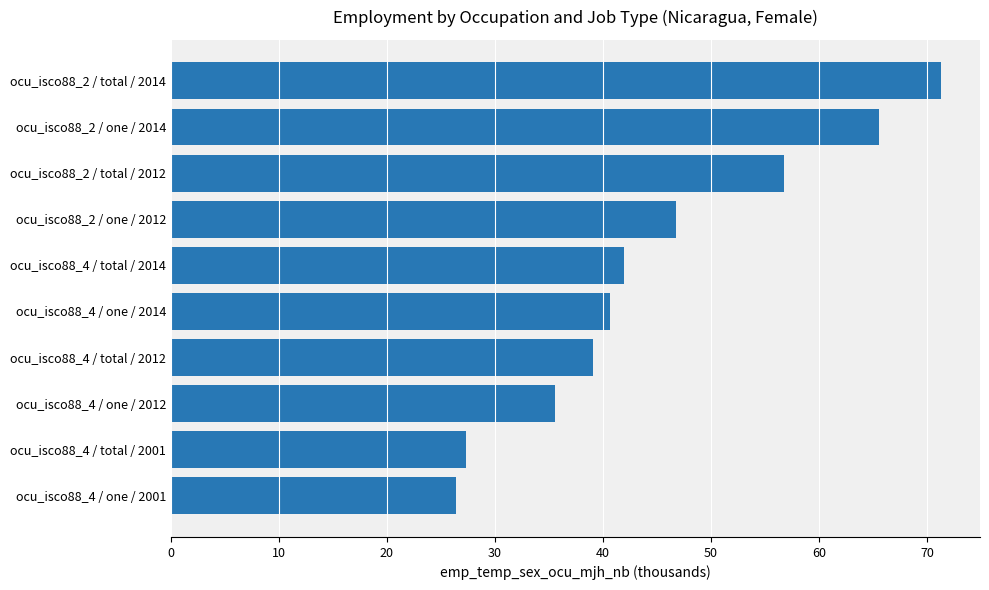

List the labels in order of value, smallest first.

ocu_isco88_4 / one / 2001, ocu_isco88_4 / total / 2001, ocu_isco88_4 / one / 2012, ocu_isco88_4 / total / 2012, ocu_isco88_4 / one / 2014, ocu_isco88_4 / total / 2014, ocu_isco88_2 / one / 2012, ocu_isco88_2 / total / 2012, ocu_isco88_2 / one / 2014, ocu_isco88_2 / total / 2014